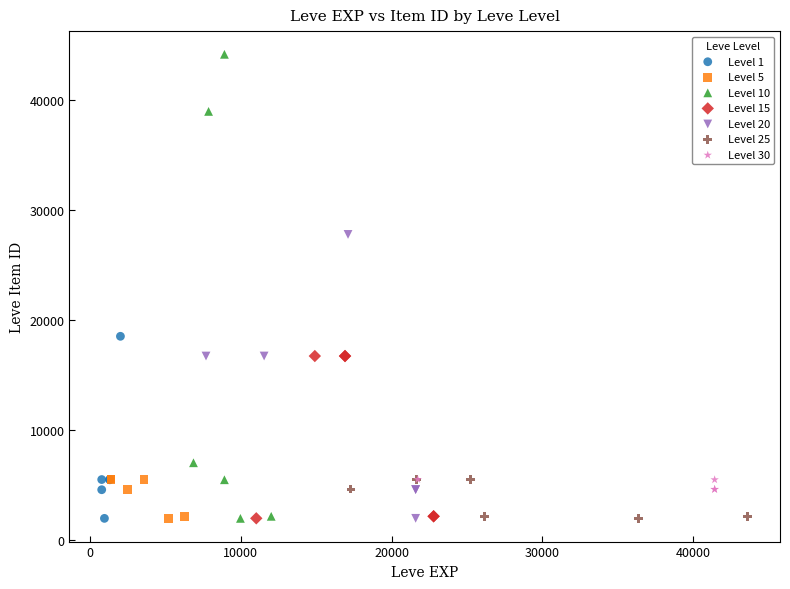

Which series contains the highest Y value?

Level 10